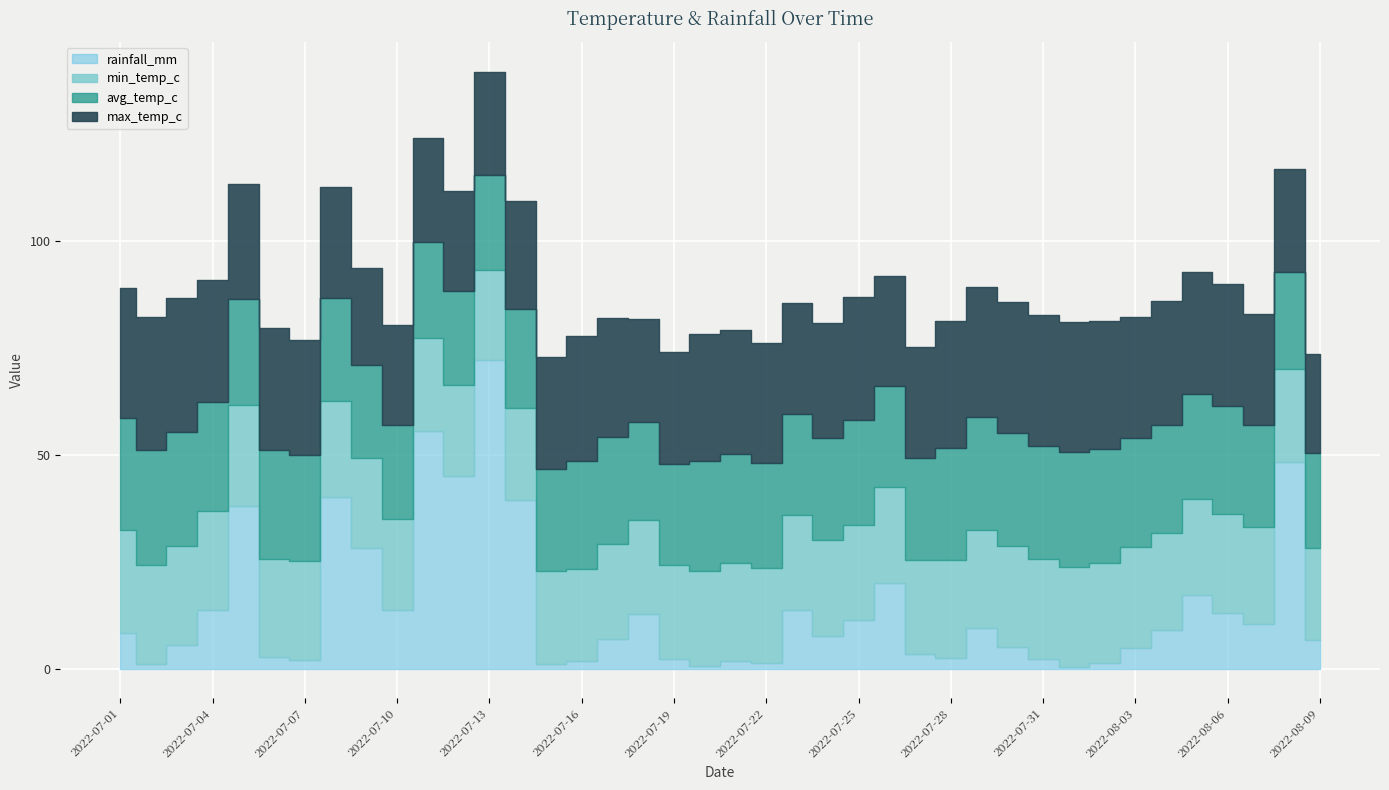

What are all the series names shown in the legend?

min_temp_c, avg_temp_c, max_temp_c, rainfall_mm